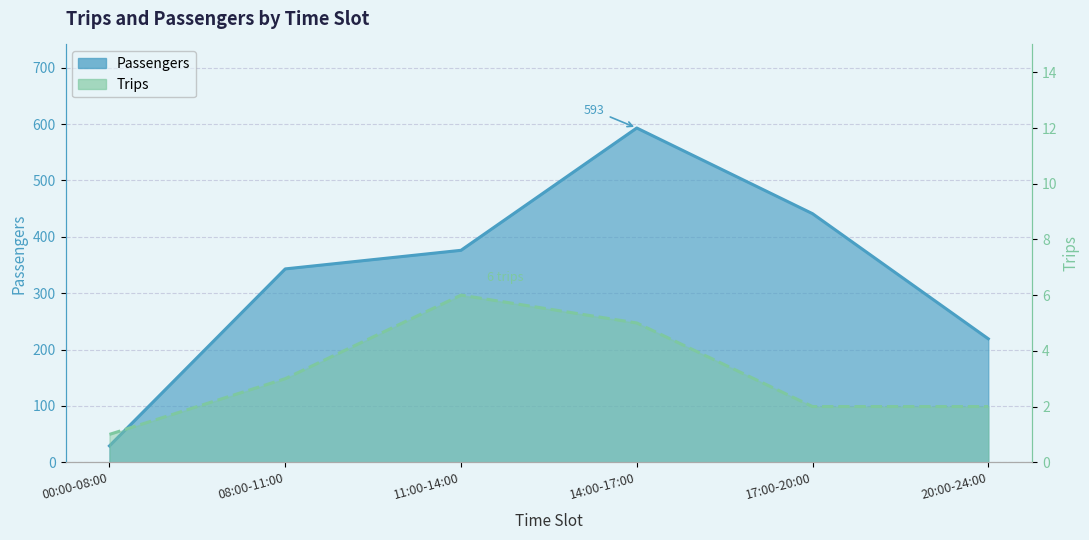

At which category is the sum across all series the highest?

14:00-17:00